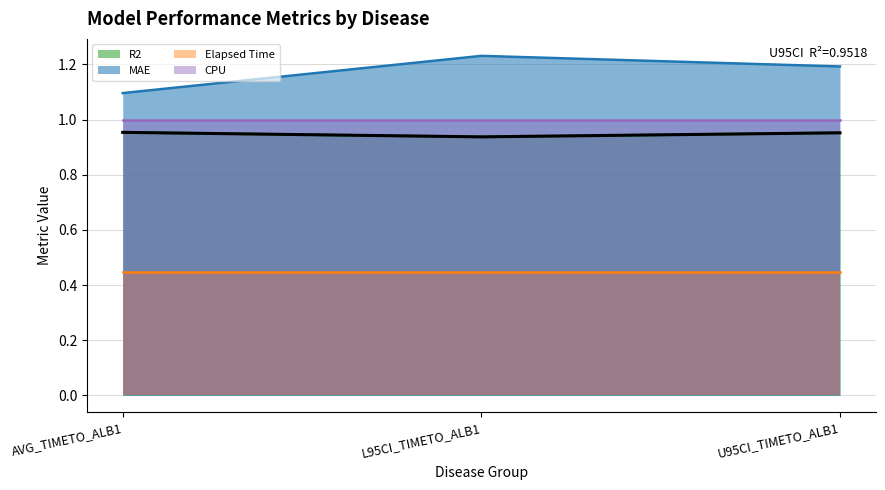

The MAE series shows 1.1 at AVG_TIMETO_ALB1. True or false?

True